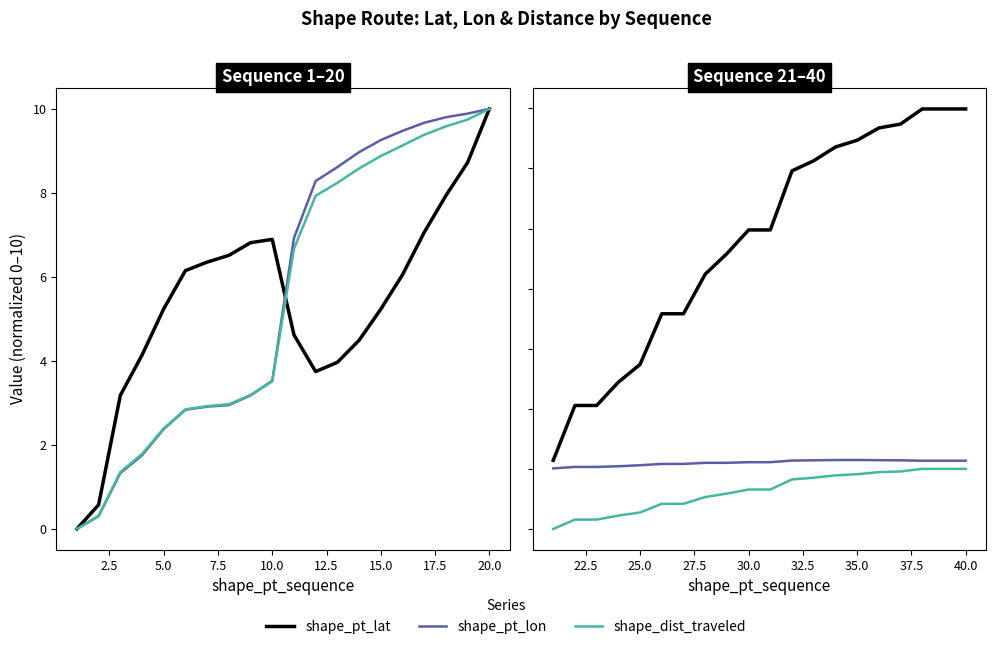

How many lines are shown in the chart?

3